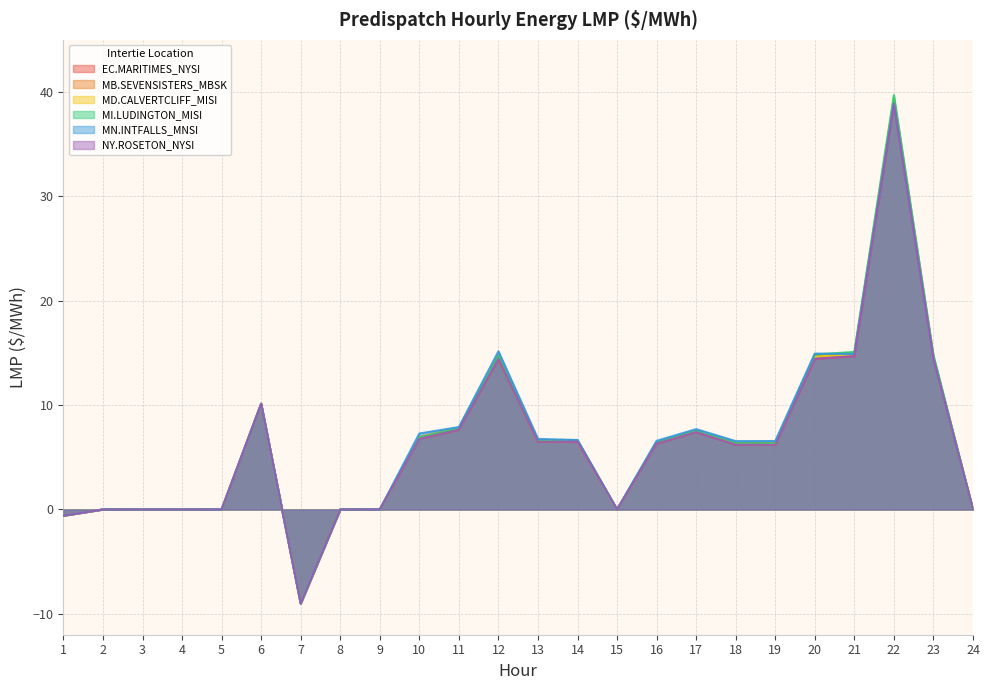

Does the chart have visible grid lines?

Yes